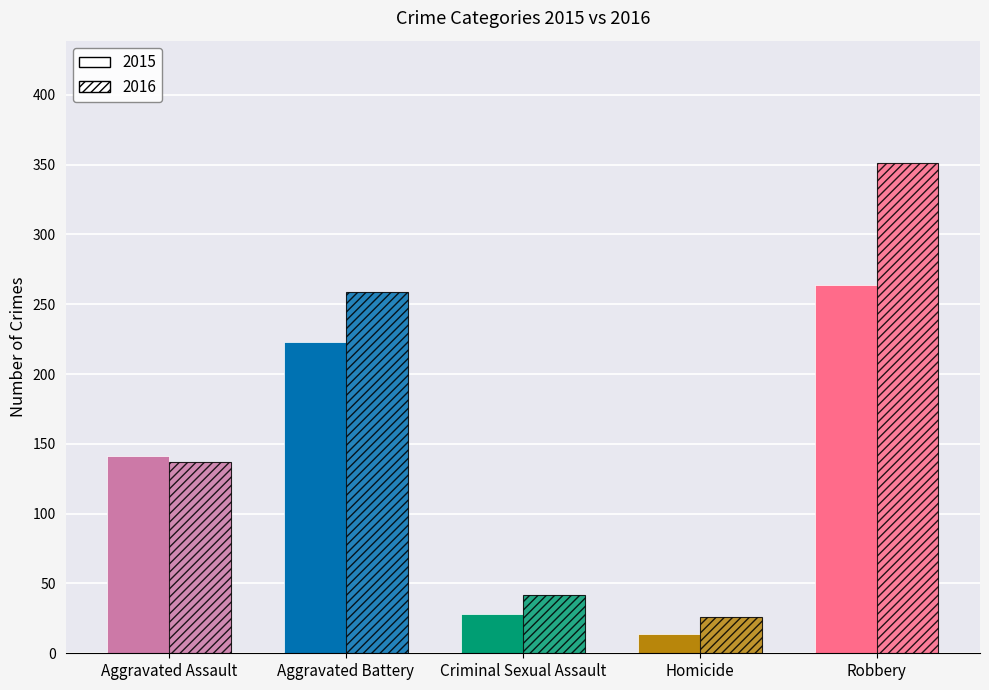

List the series in order of their peak value, highest first.

Hatched, Solid